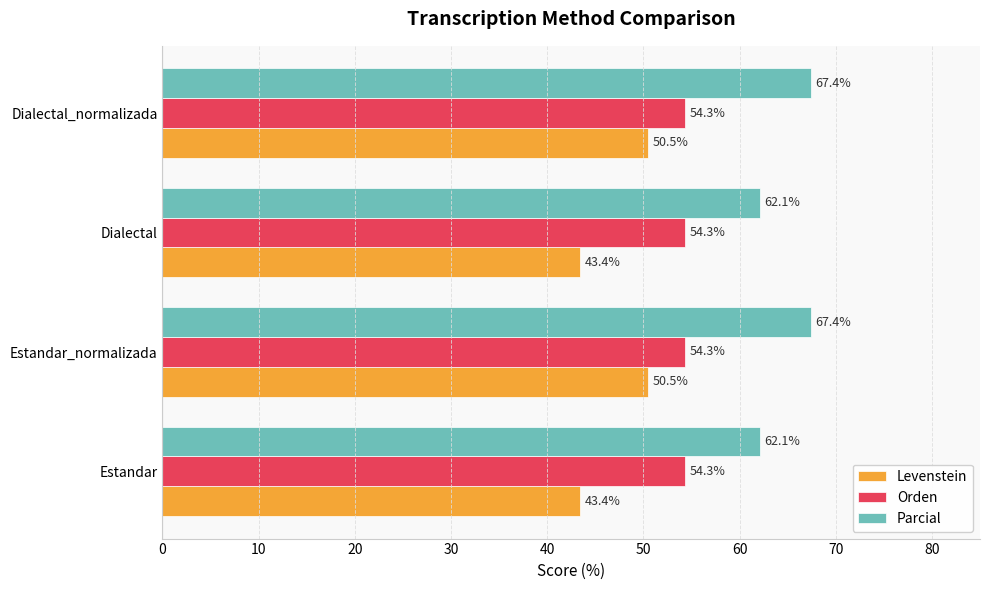

Is the value of Orden at Estandar greater than the value of Levenstein at Estandar?

Yes